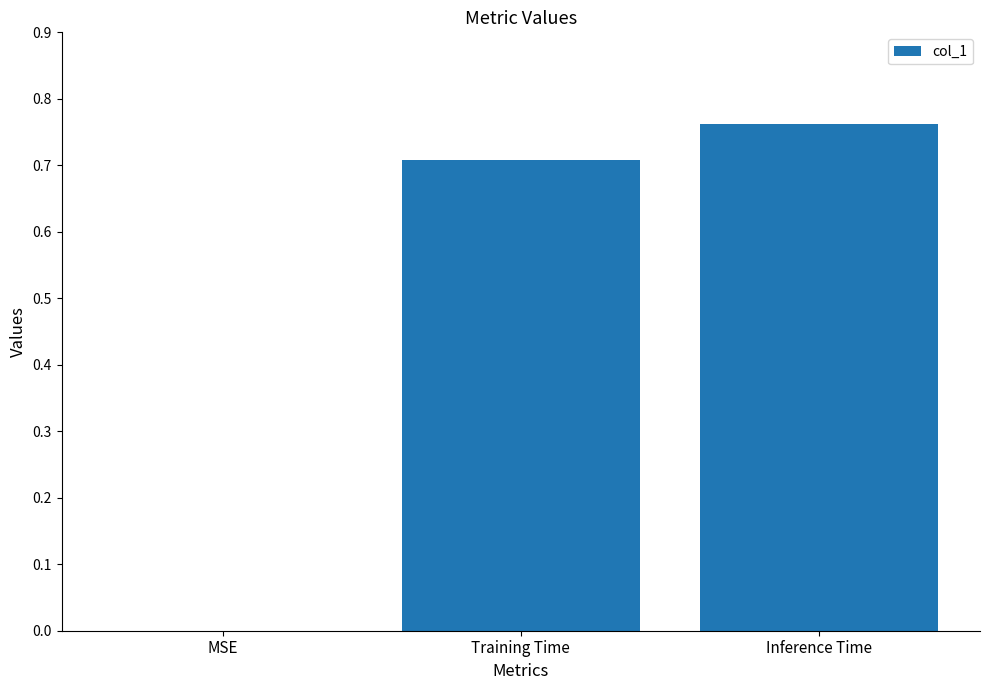

What is the change in value from MSE to Inference Time?

+0.8